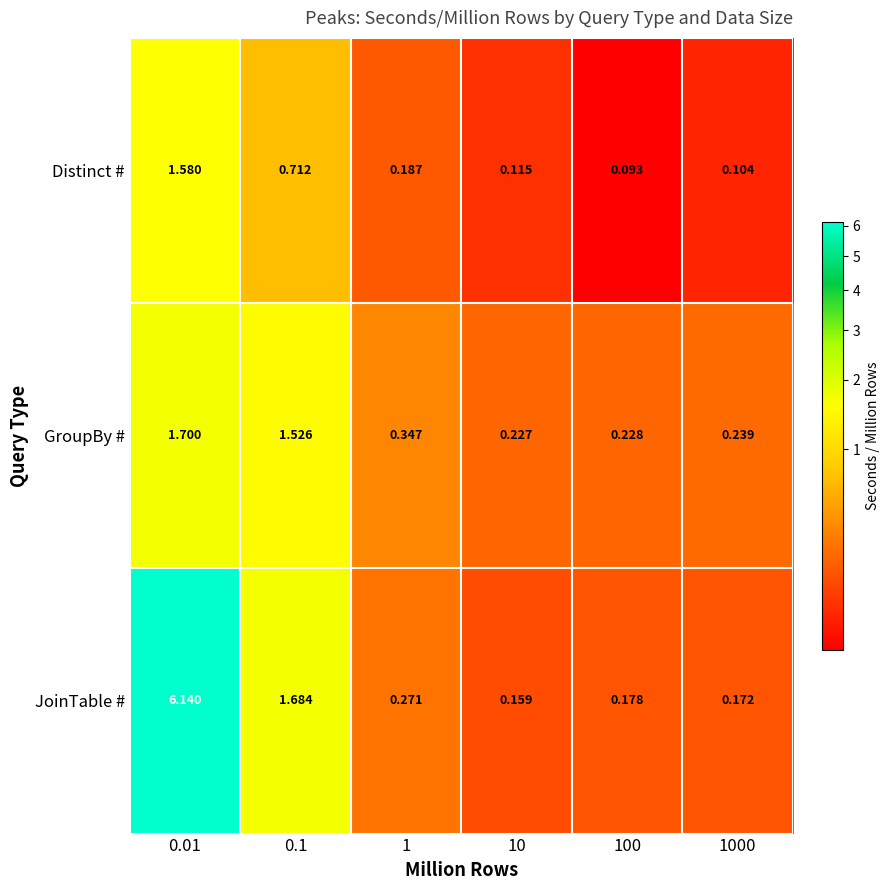

List the series in order of their overall mean, lowest first.

Distinct #, GroupBy #, JoinTable #